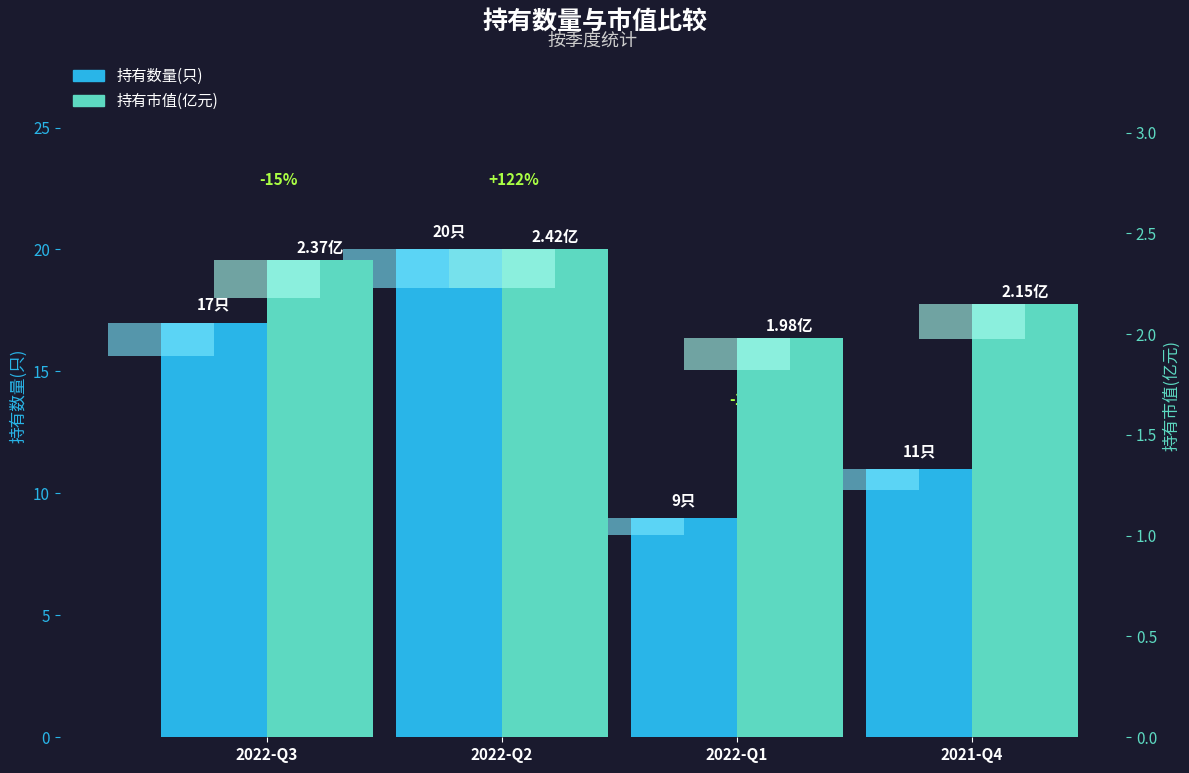

Which series has the largest total across all categories?

持有数量(只)